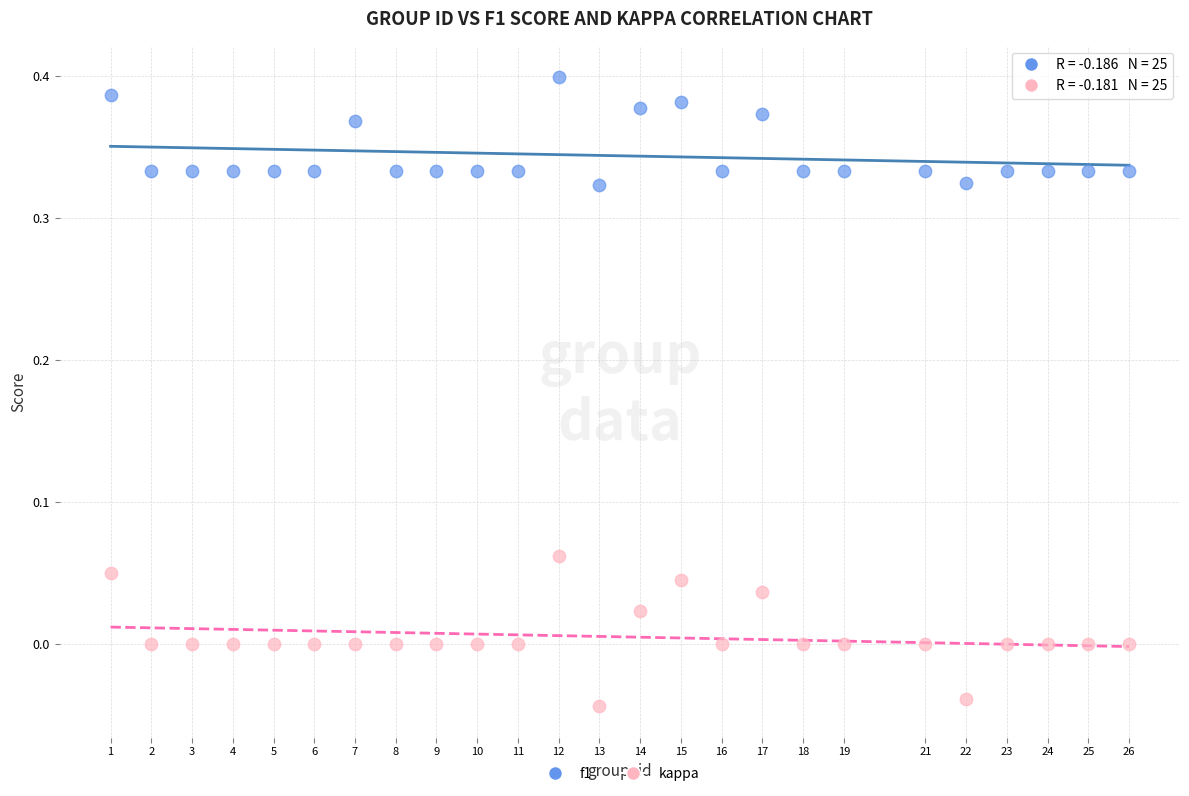

Which series contains the highest Y value?

f1